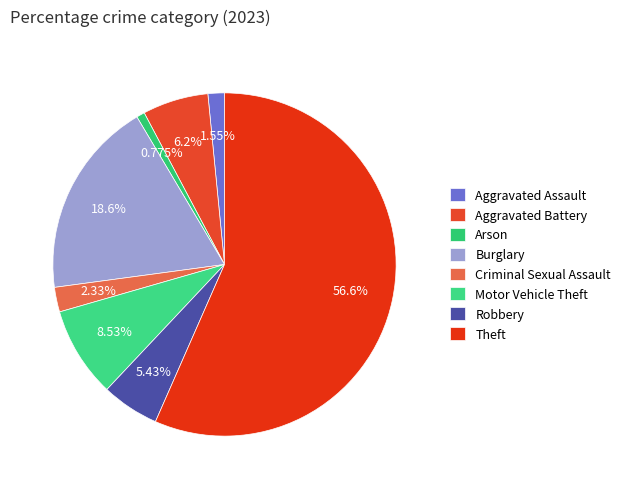

Is it true that Motor Vehicle Theft is 1% of the pie?

False